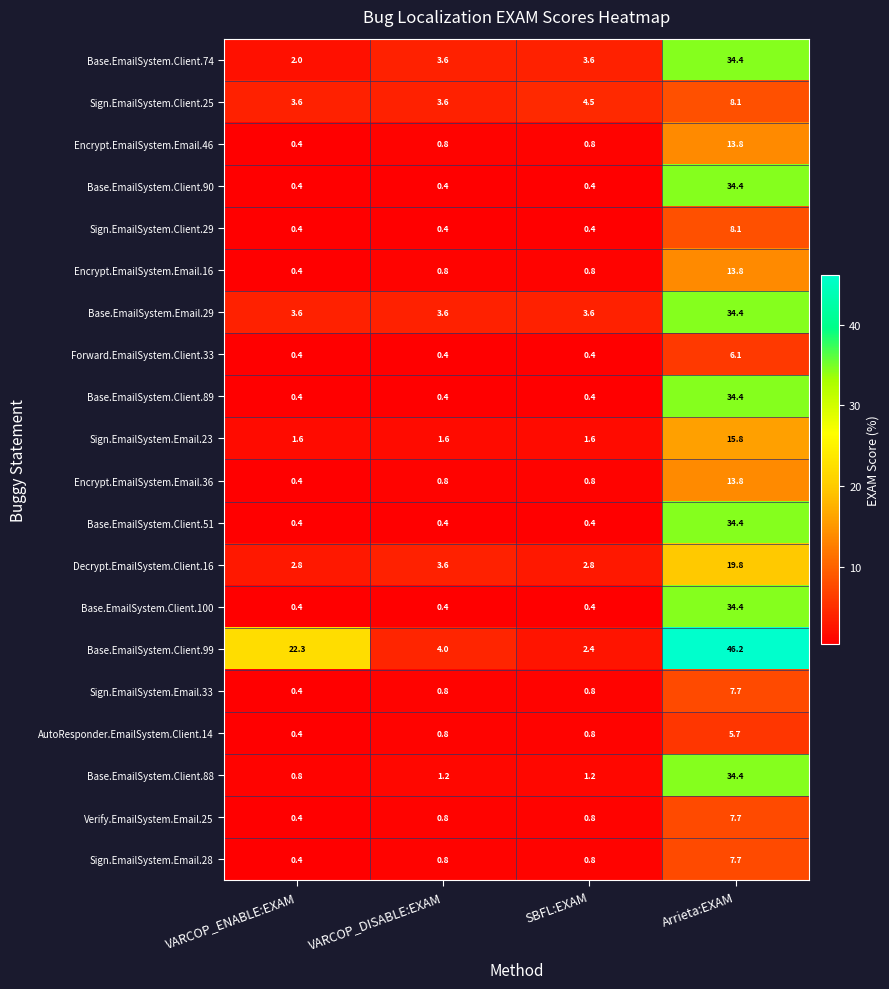

Which series has the largest range (max minus min)?

Base.EmailSystem.Client.99